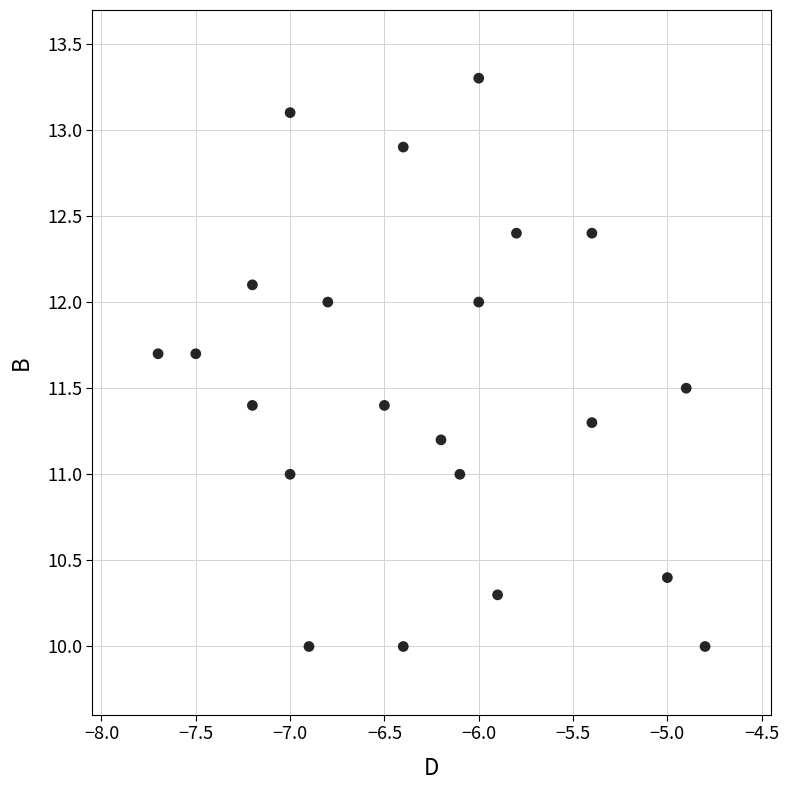

What is the range of Y values (max minus min)?

3.3